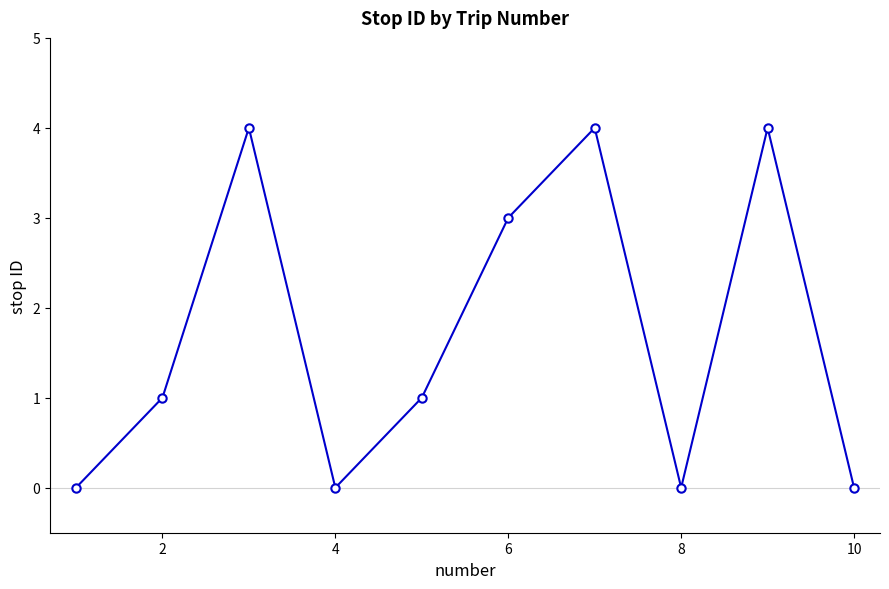

What is the maximum value shown in the chart?

4